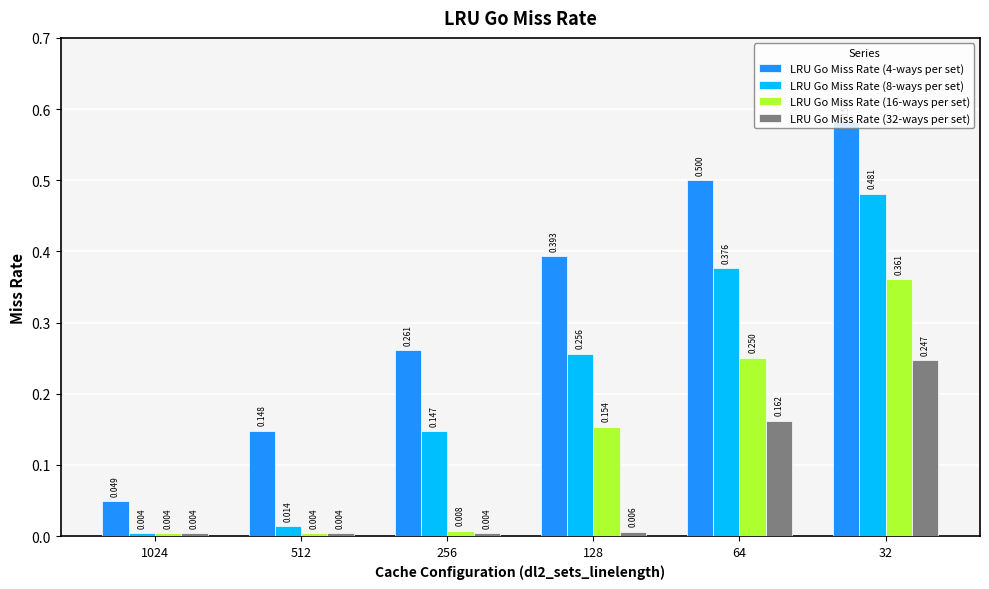

At 128, list the series in order from largest to smallest.

LRU Go Miss Rate (4-ways per set), LRU Go Miss Rate (8-ways per set), LRU Go Miss Rate (16-ways per set), LRU Go Miss Rate (32-ways per set)